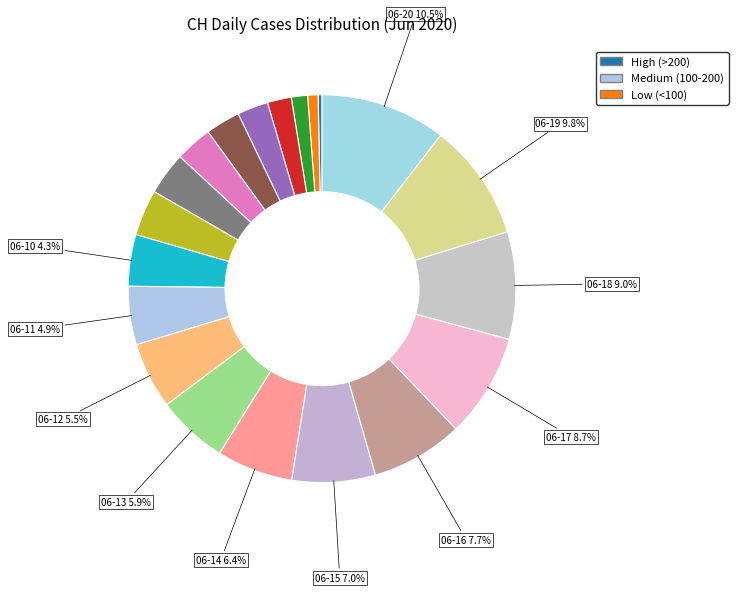

Count the number of slices in the pie.

20